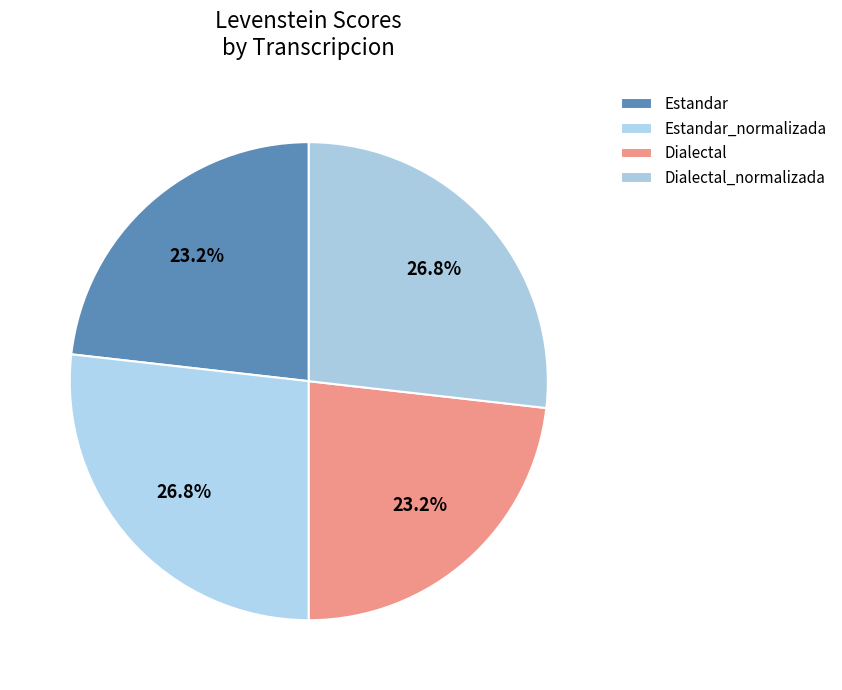

Count the number of slices in the pie.

4